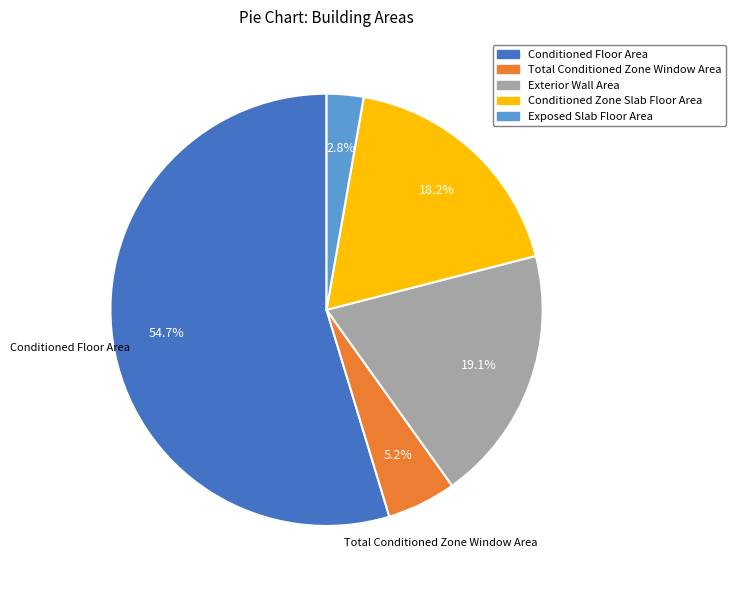

Is there any slice that represents more than half of the pie?

Yes